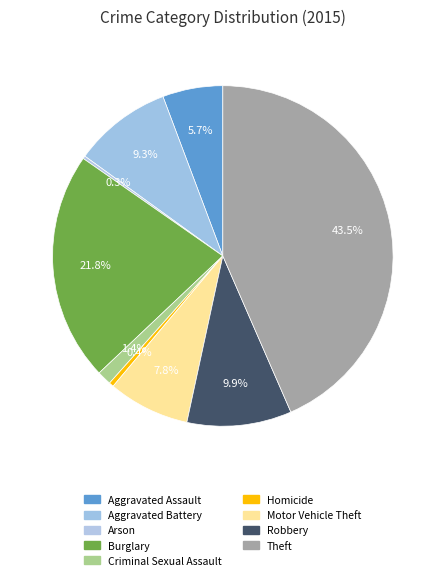

Which category has the smallest portion of the pie?

Arson